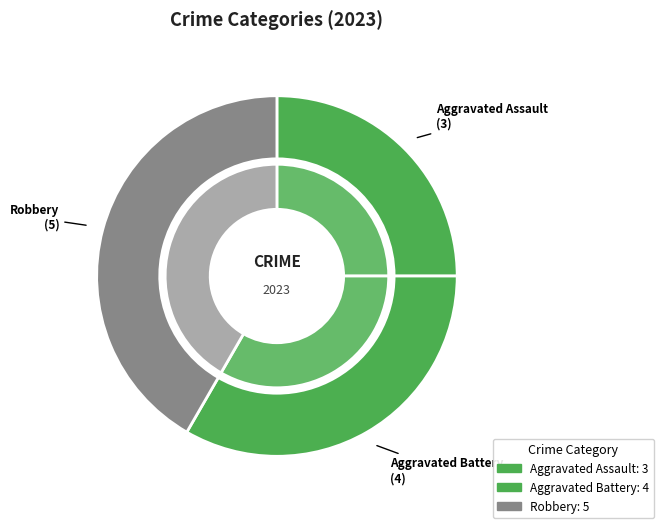

What is the total percentage of Robbery and Aggravated Battery?

75.0%